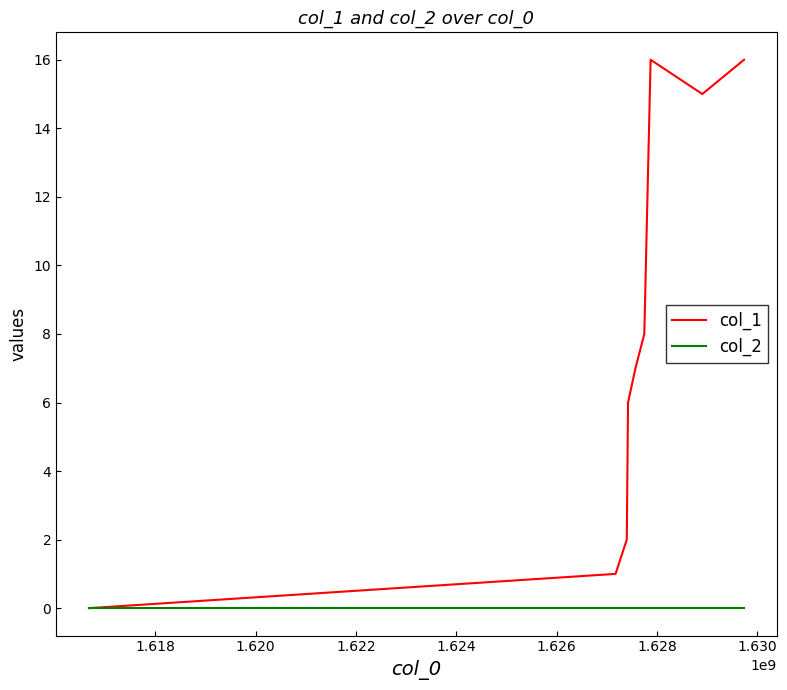

Which series has the largest total across all categories?

col_1